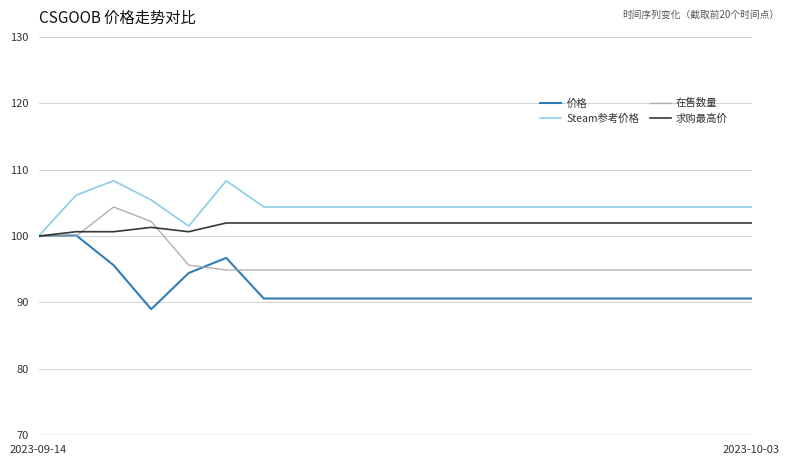

What is the minimum value shown in the chart?

89.0